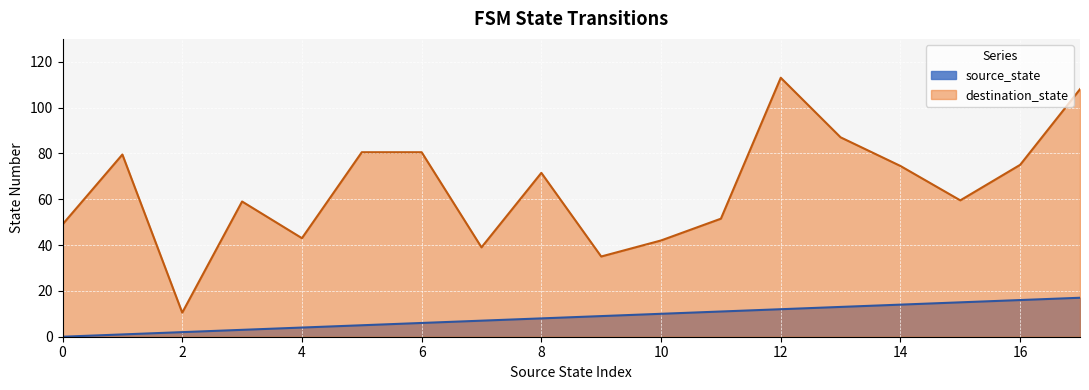

What is the difference between the maximum and minimum values in the destination_state series?

102.5